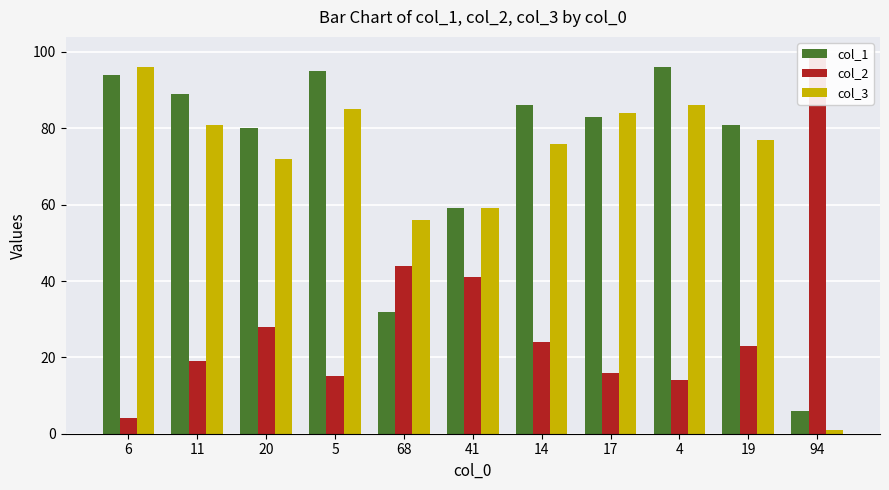

What is the value of the col_3 bar at the 11th from the left?

1